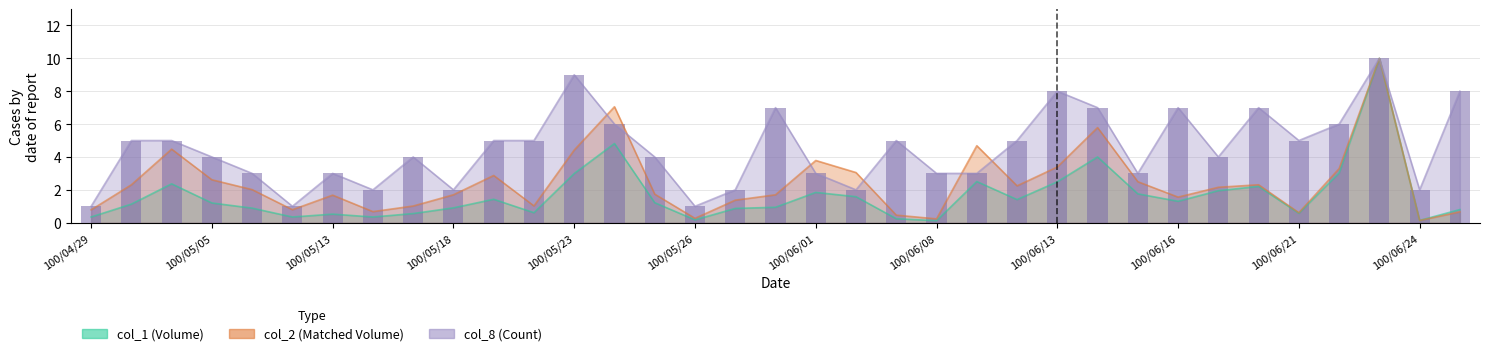

What is the difference between the maximum and minimum values in the col_8 series?

9.0